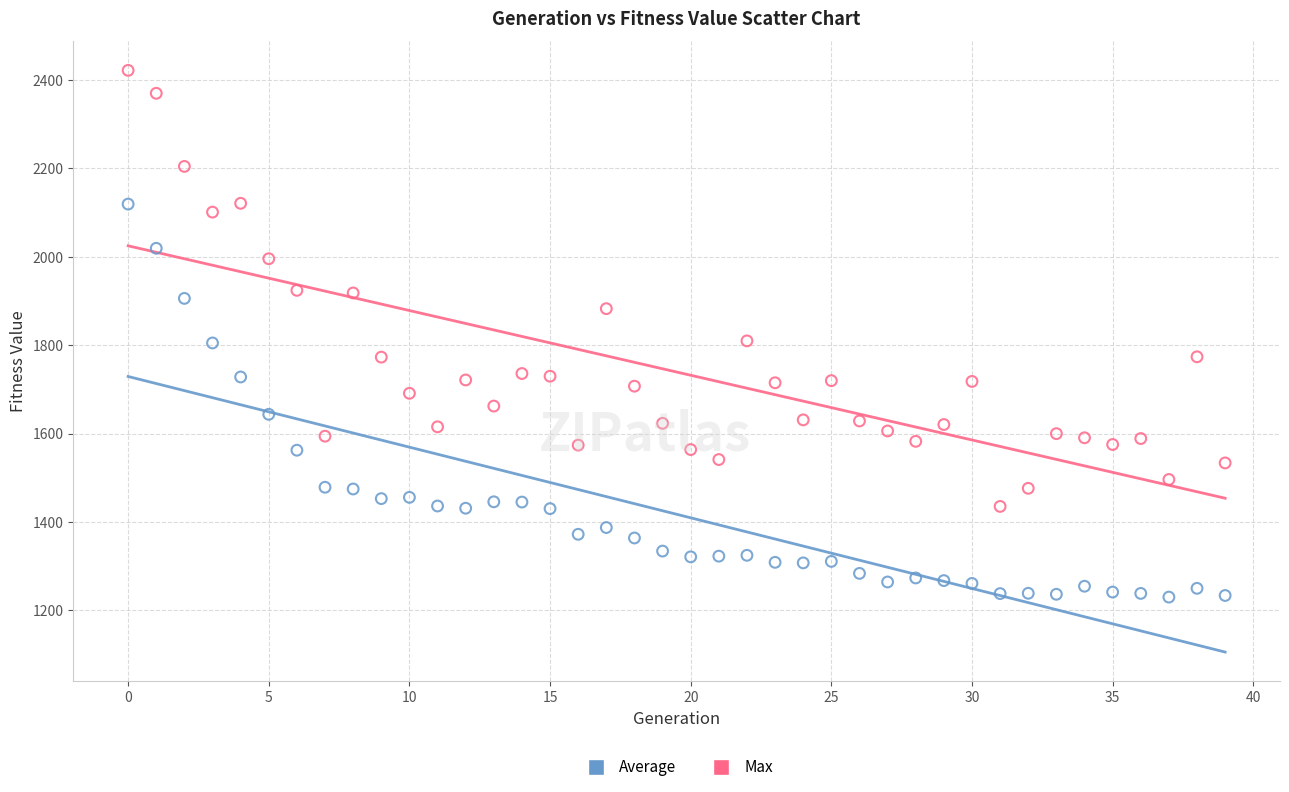

Across all data points, what is the range of Y values (max minus min)?

1191.8